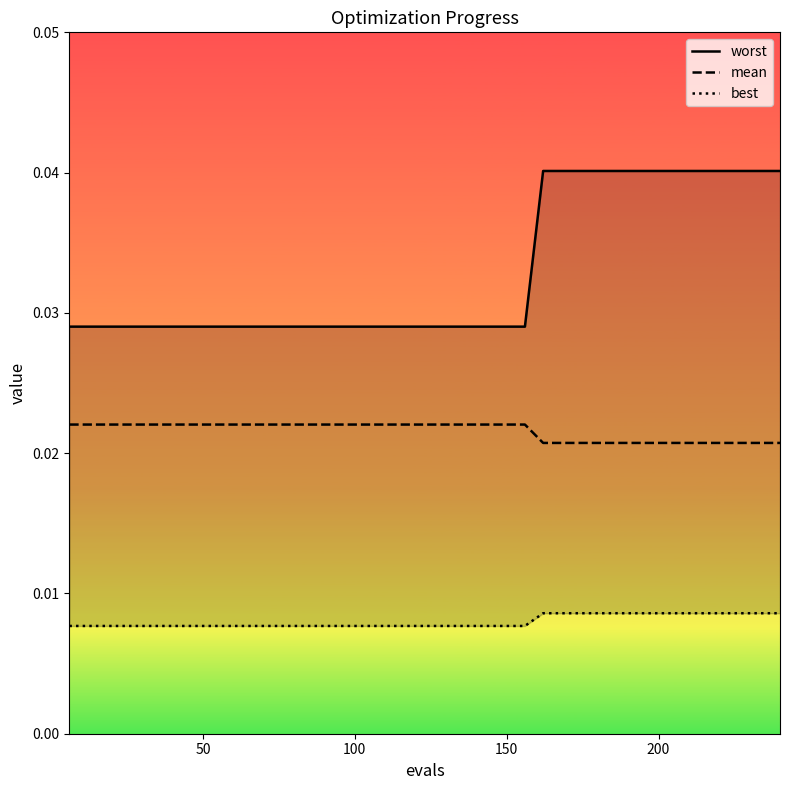

True or false: mean and best cross at least once.

False